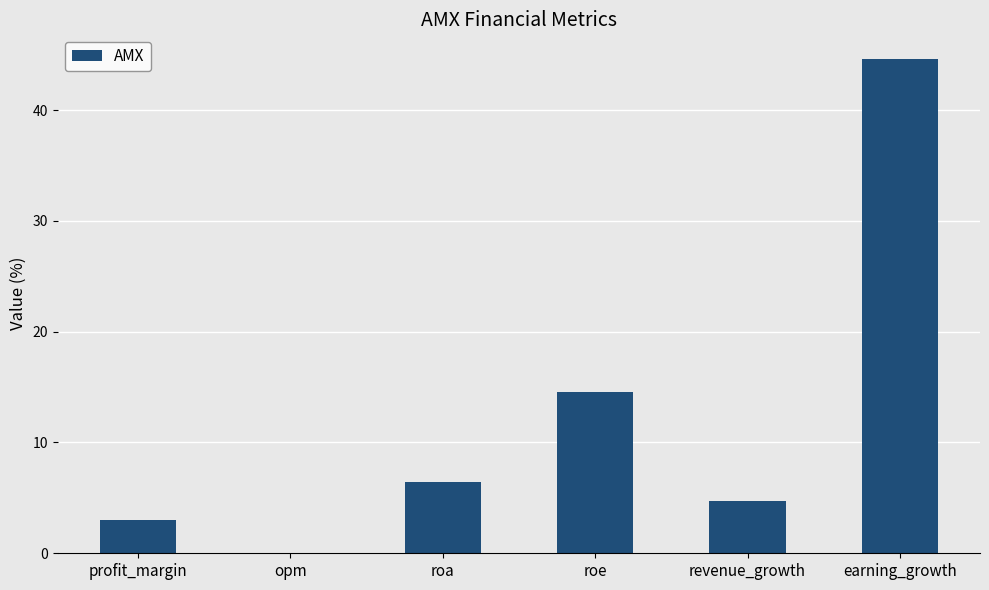

What is the change in value from roe to earning_growth?

+30.0